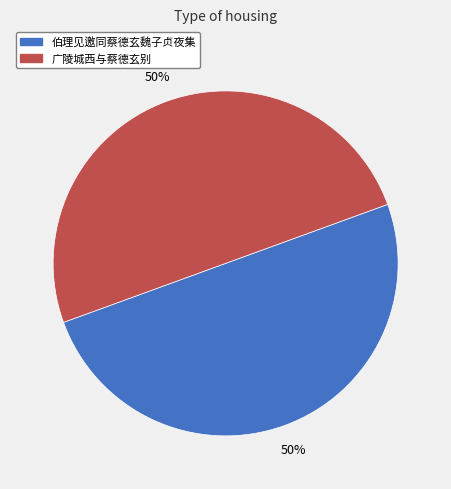

To the nearest percent, what percentage of the pie is 伯理见邀同蔡德玄魏子贞夜集?

50%